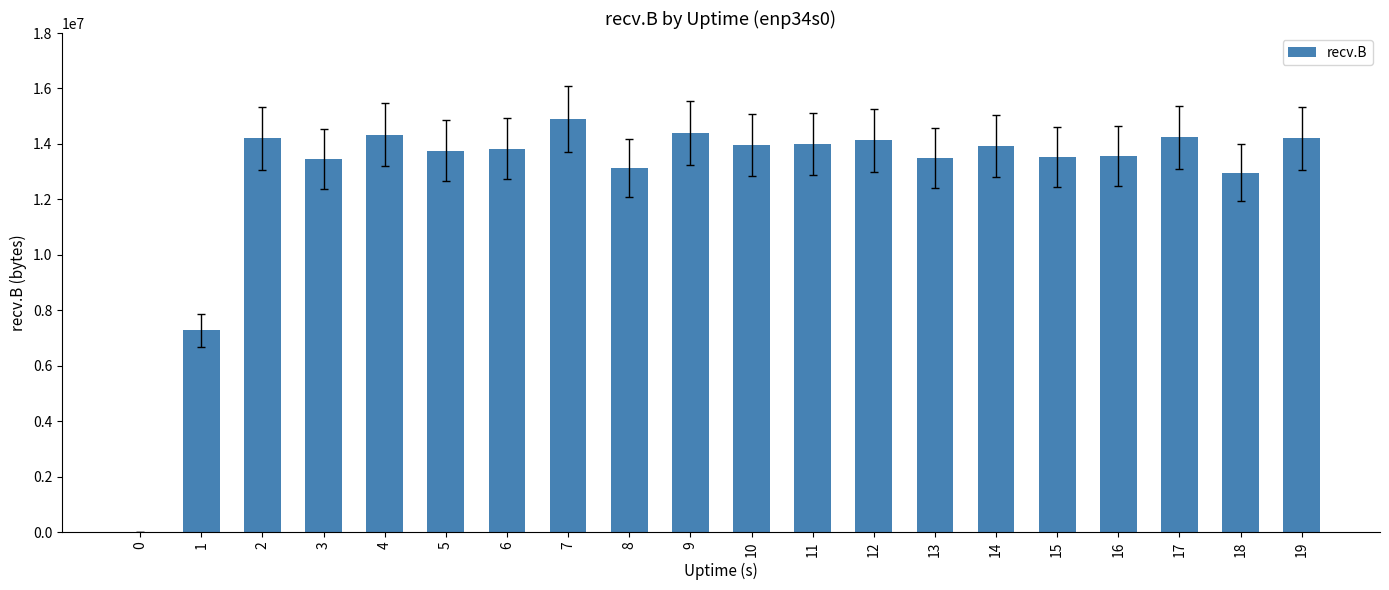

Are the bars horizontal?

No